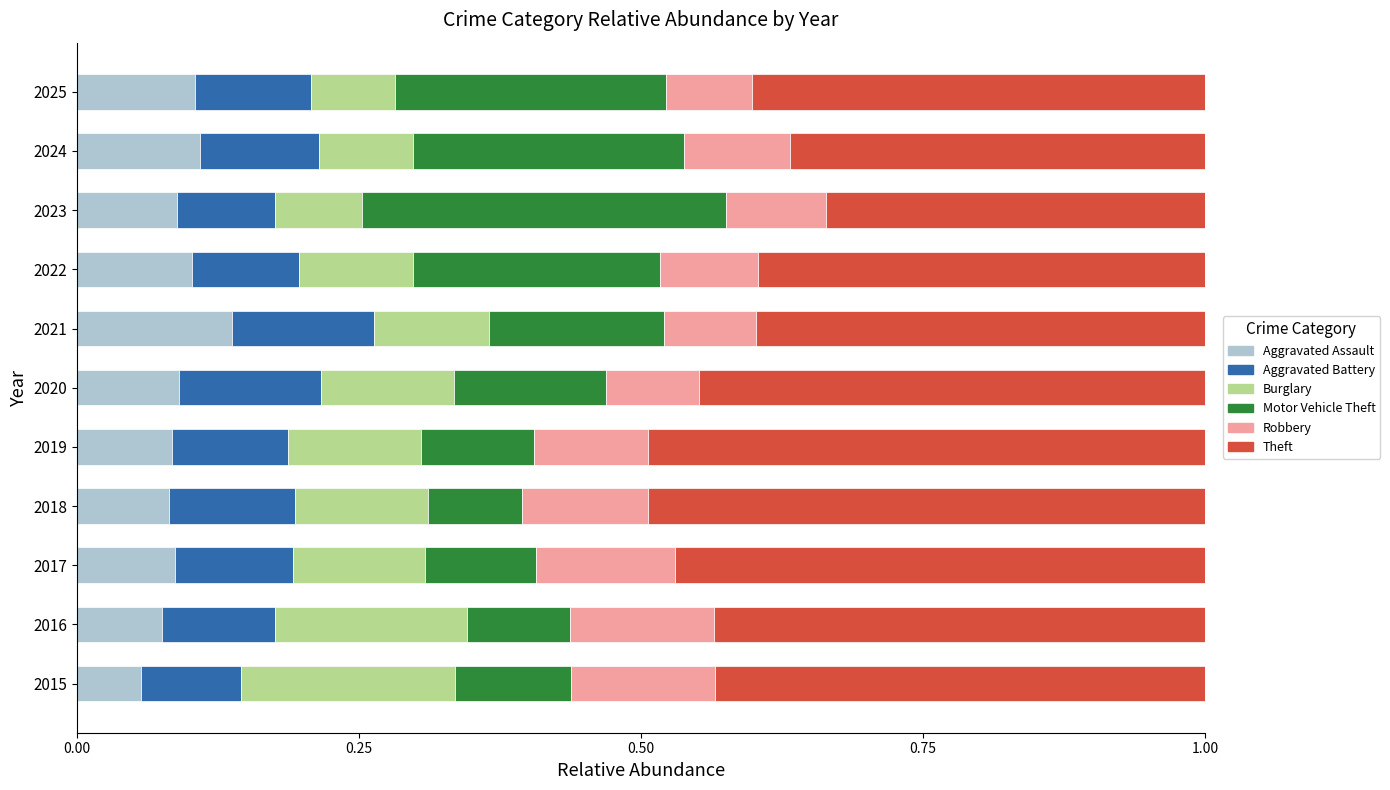

At which label does Aggravated Assault reach its peak?

2021